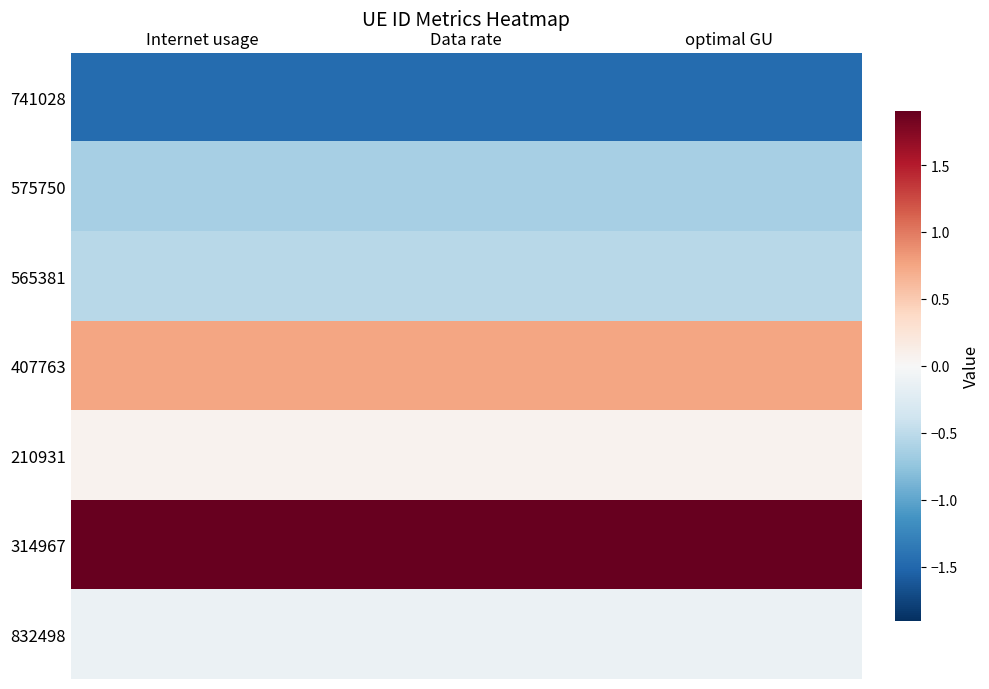

Which series has the largest total across all categories?

314967